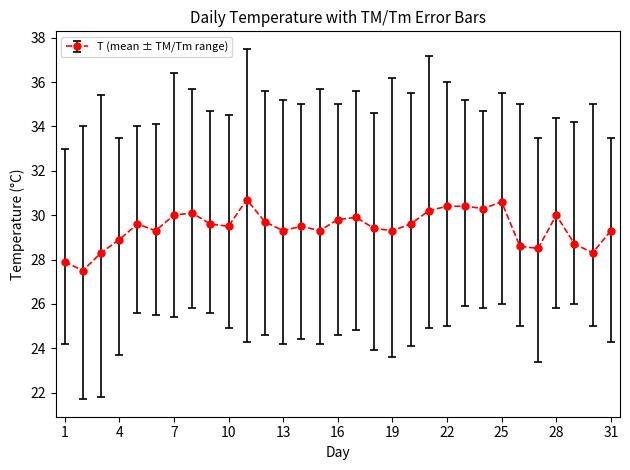

What is the minimum value shown in the chart?

27.5